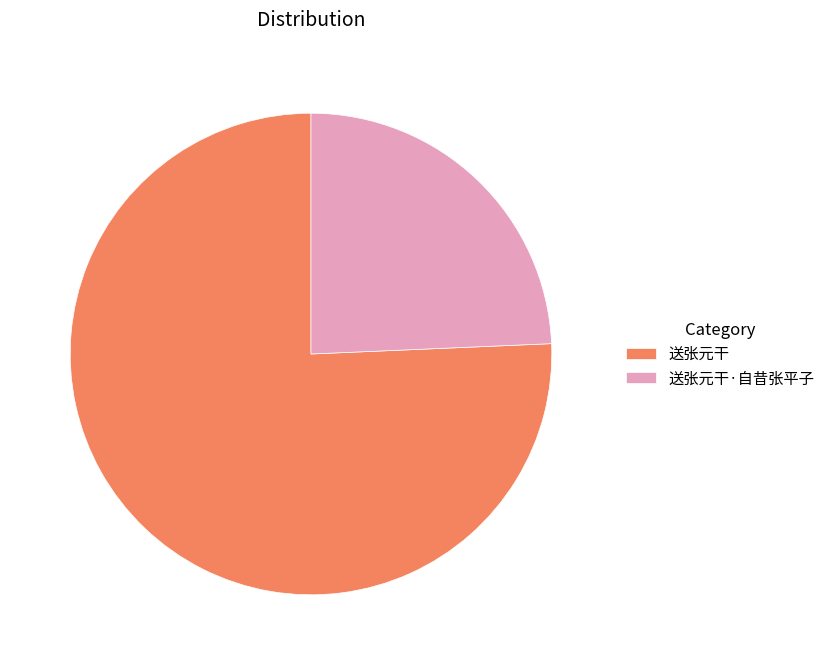

Which category has the smallest portion of the pie?

送张元干·自昔张平子